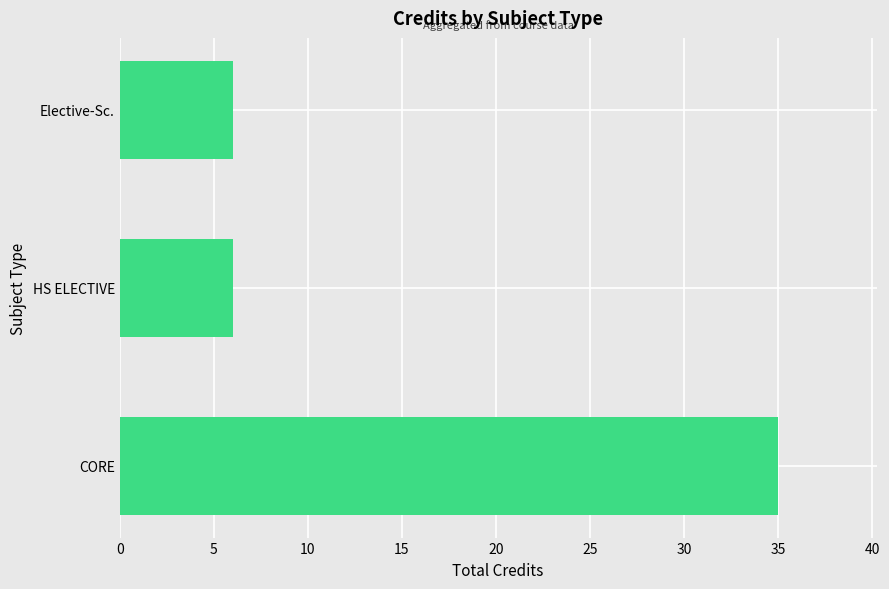

What is the ratio of the value at HS ELECTIVE to the value at Elective-Sc.?

1.0